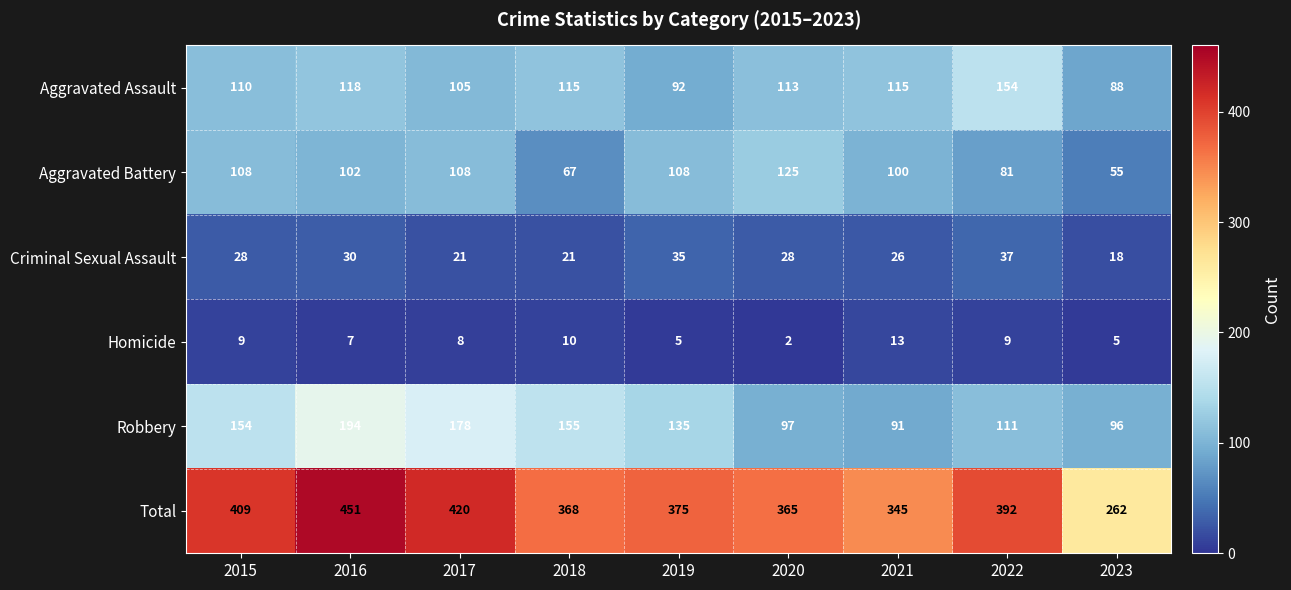

What is the difference between the Robbery values at 2018 and 2017?

23